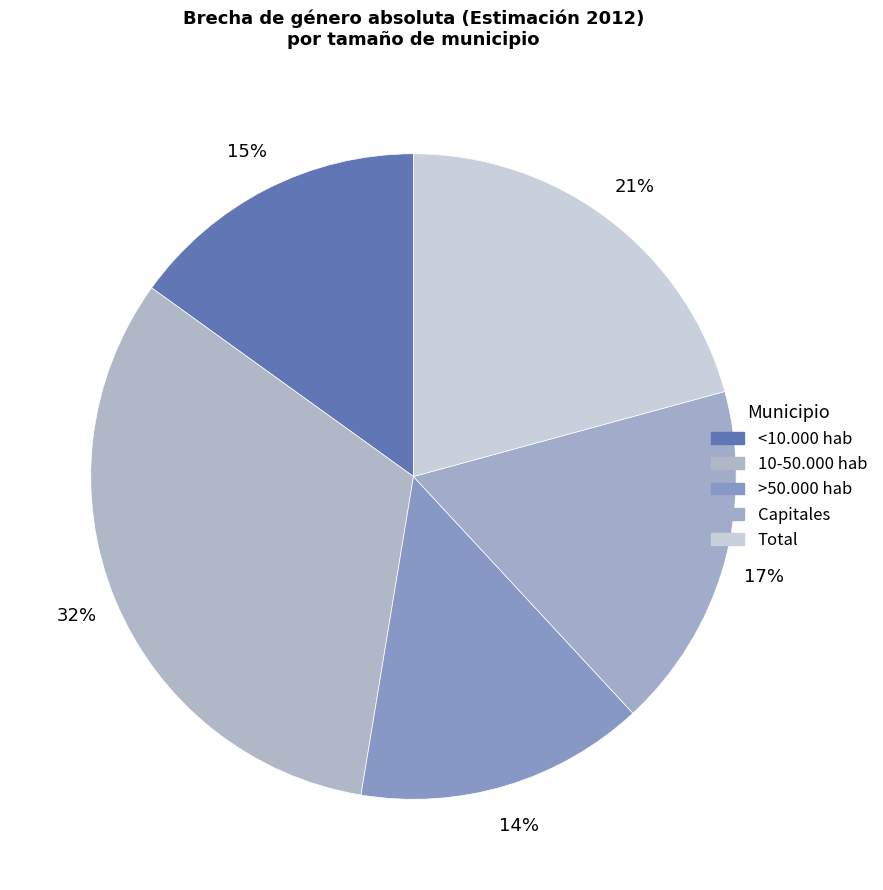

How many segments does this pie chart have?

5